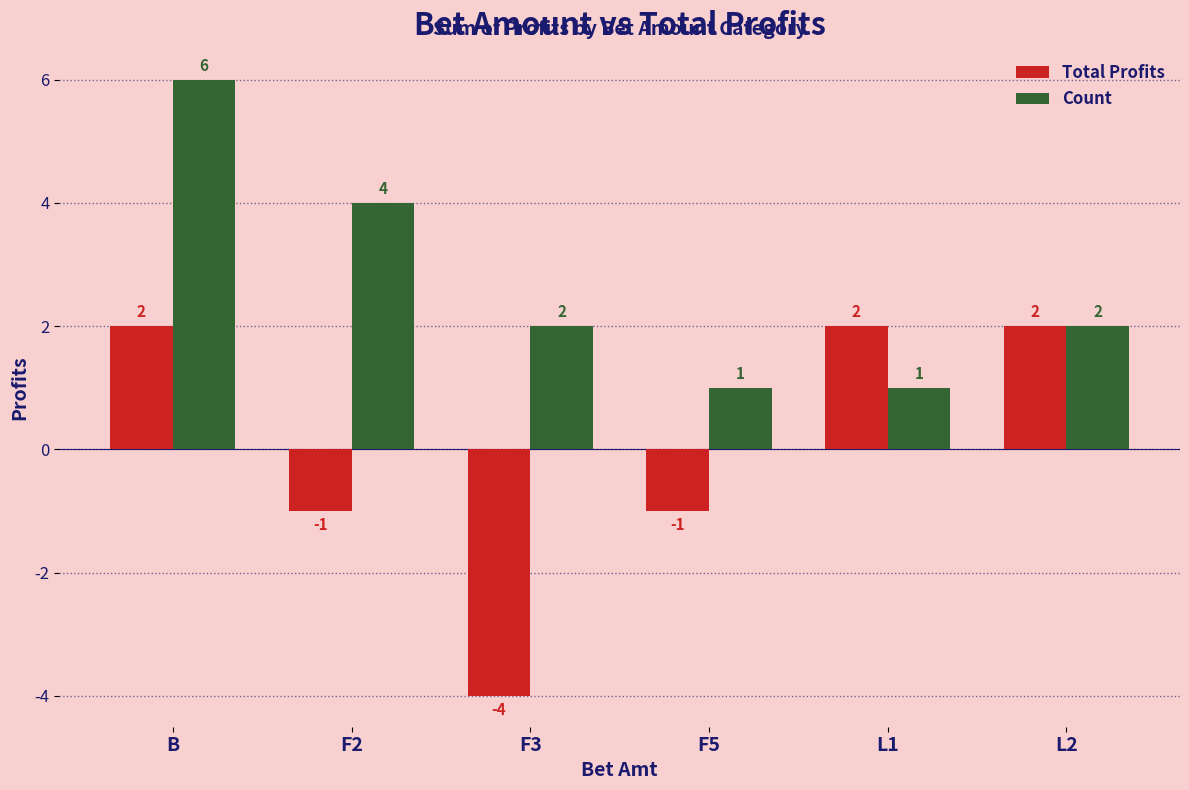

Does the chart contain stacked bars?

No